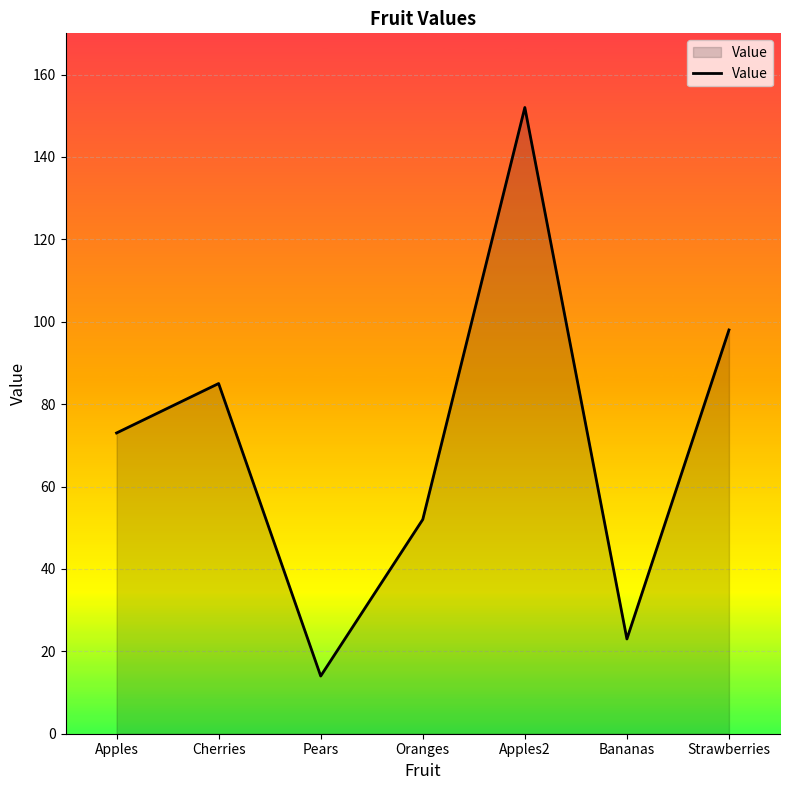

At which category does the chart reach its minimum across all series?

Pears